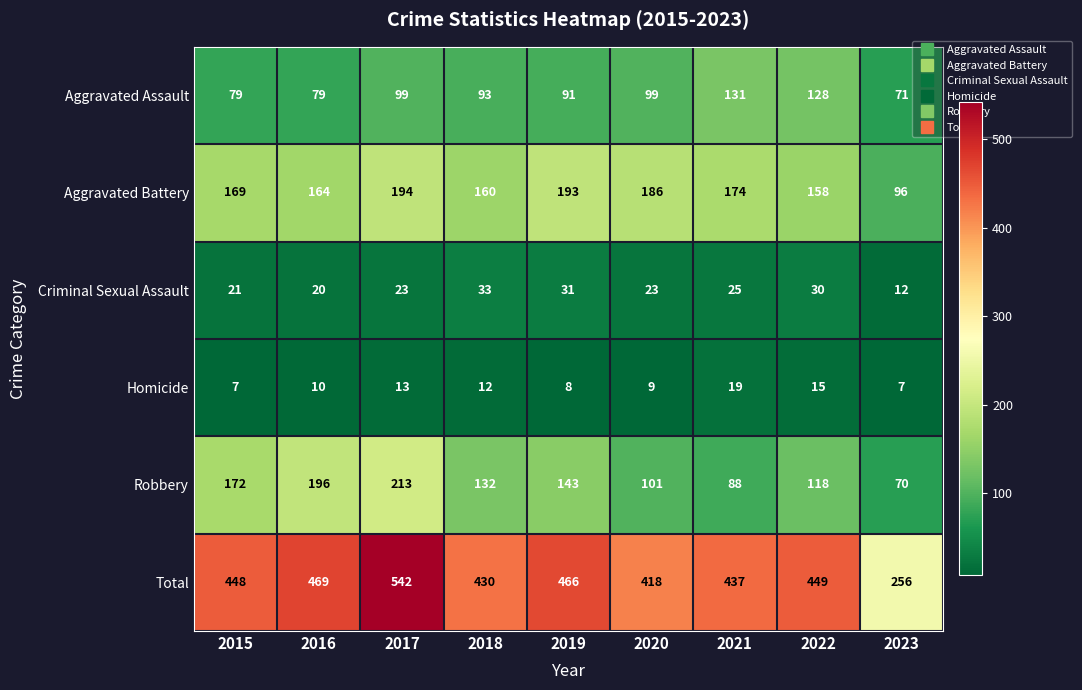

At which category is the sum across all series the highest?

2017